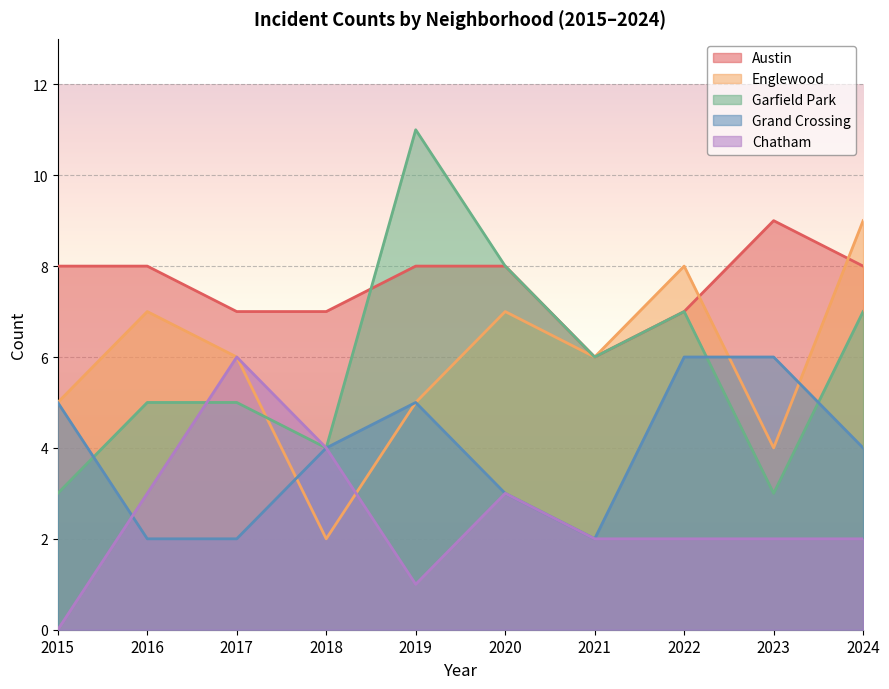

How many Austin values are between 7 and 8?

8